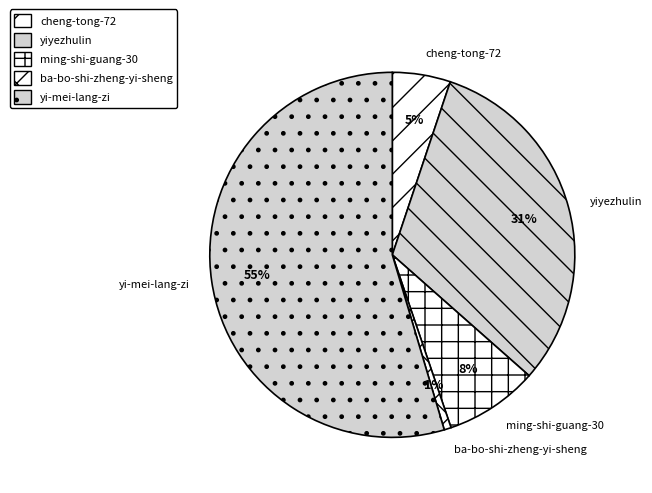

To the nearest percent, what is the average slice percentage?

20%